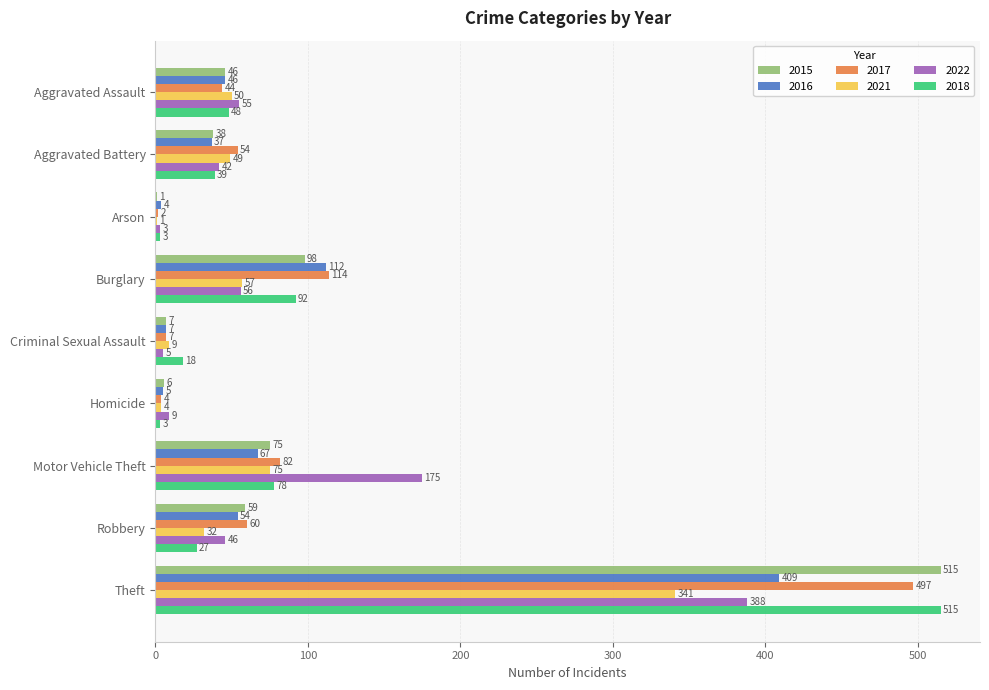

True or false: 2016 has a value of 68 at Aggravated Assault.

False